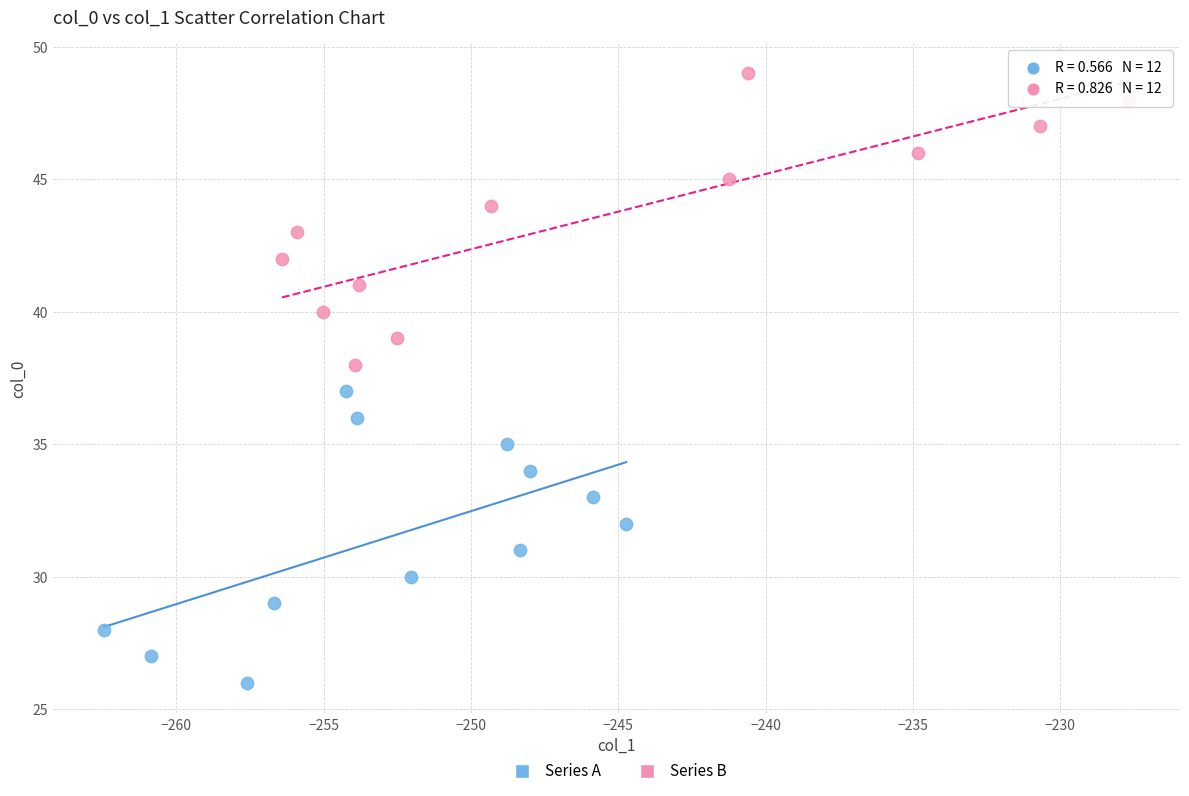

Which series contains the lowest Y value?

Series A